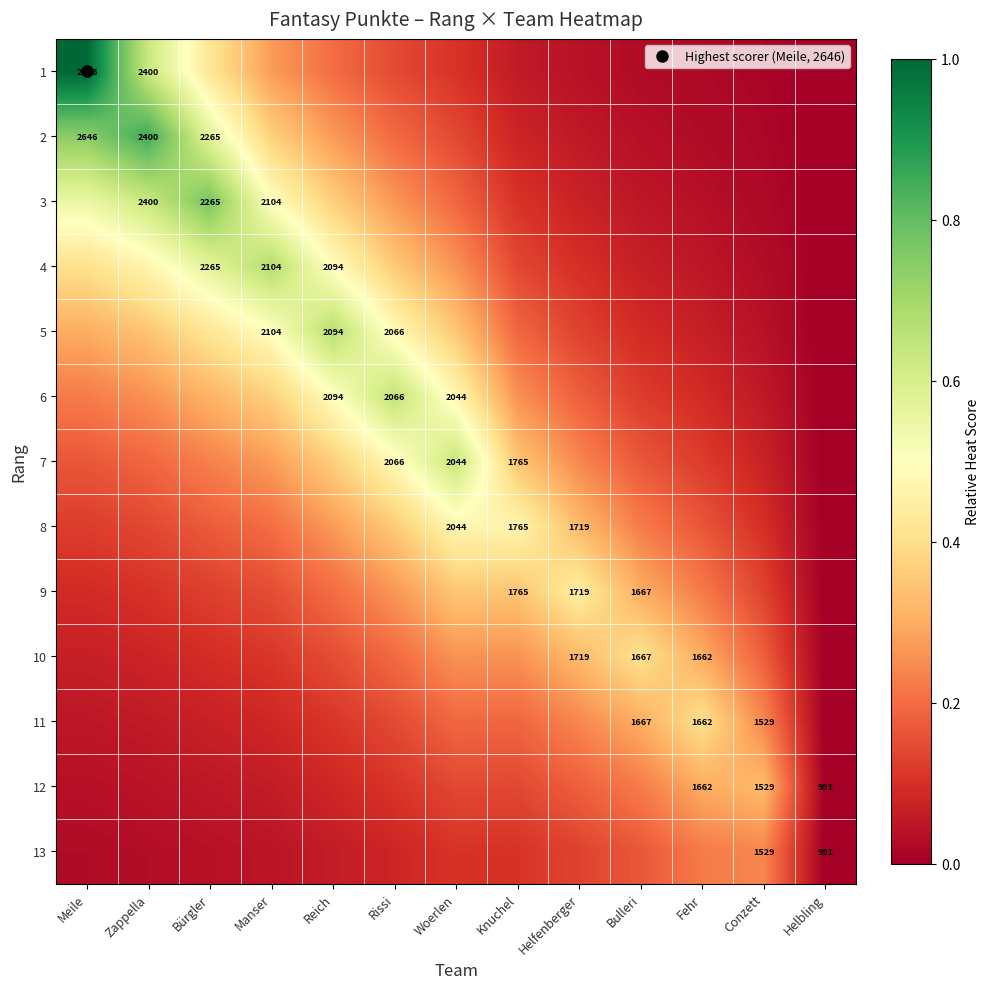

The value of 6 at Fehr is 0.1. True or false?

True